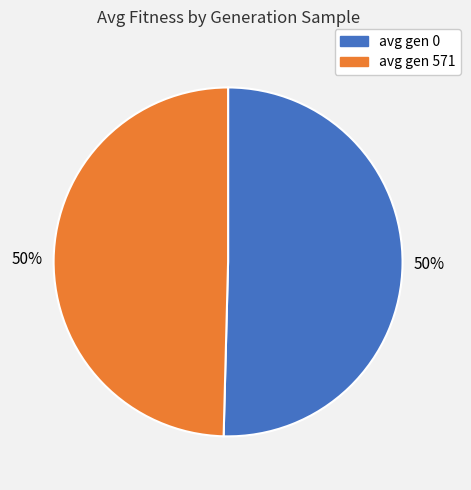

Is it true that avg gen 571 is 50% of the pie?

True